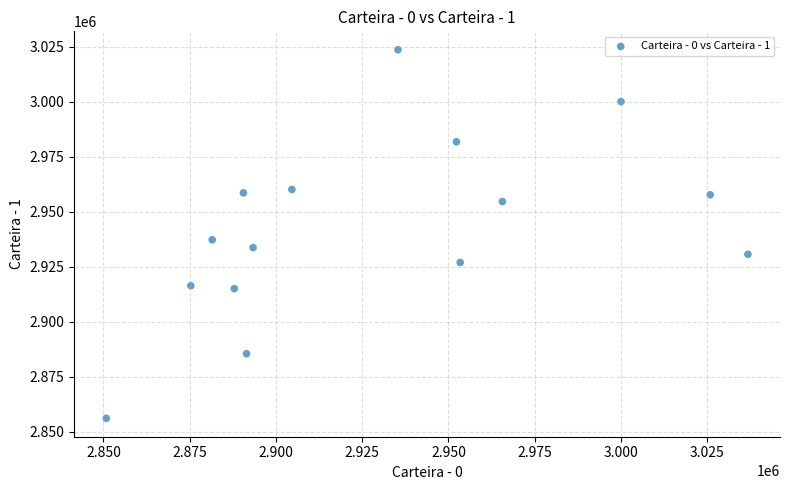

What is the range of Y values (max minus min)?

167472.4